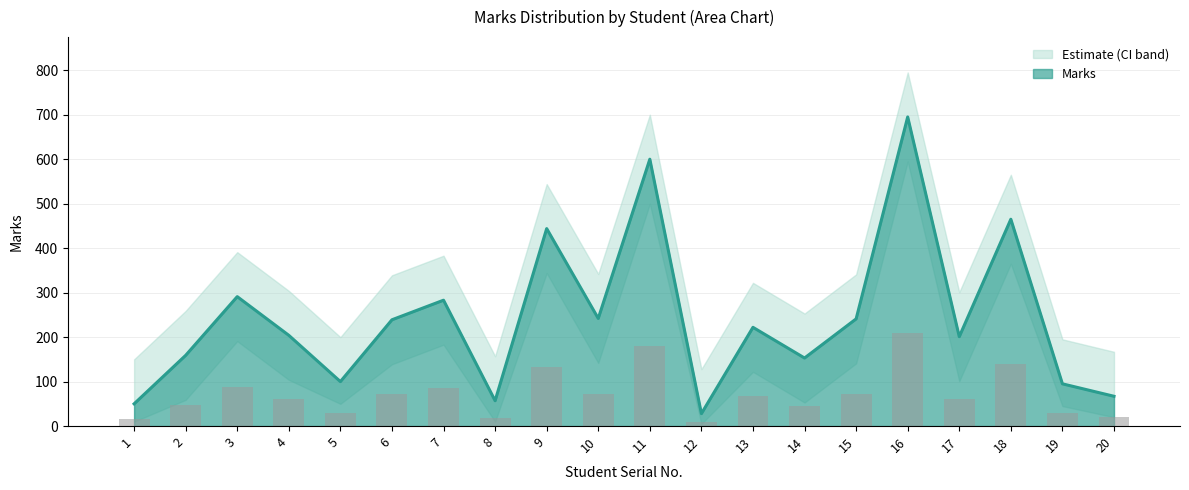

How many categories are shown in the chart?

20